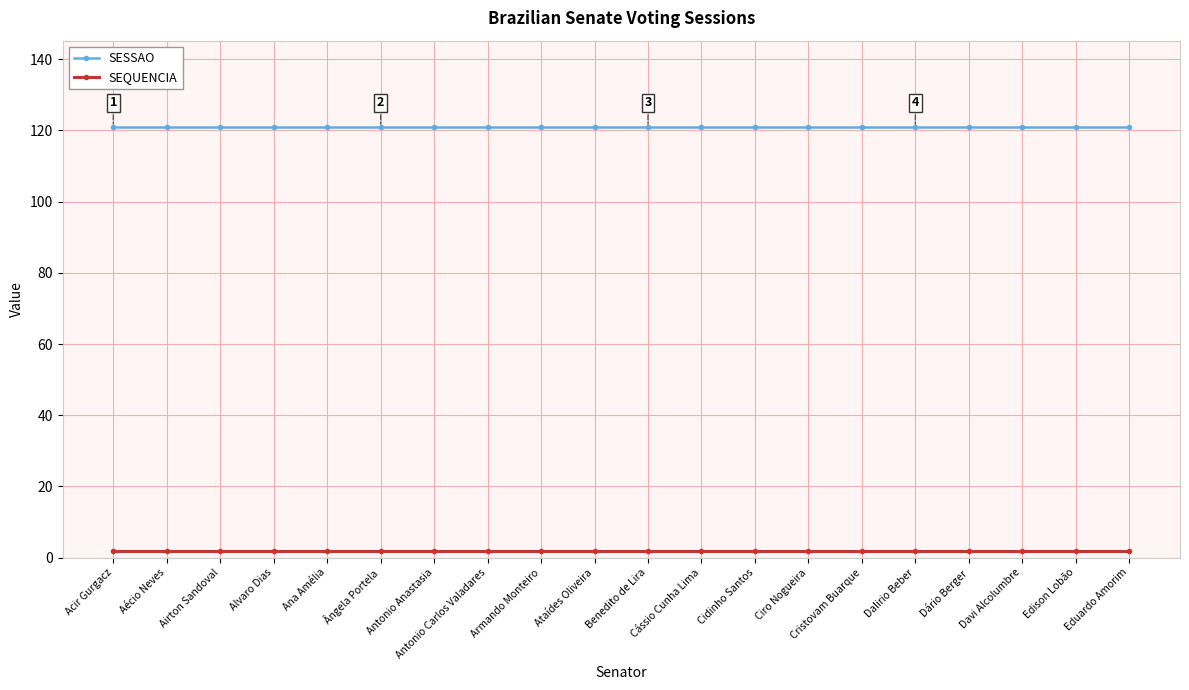

Rank the series by their average value, from highest to lowest.

SESSAO, SEQUENCIA